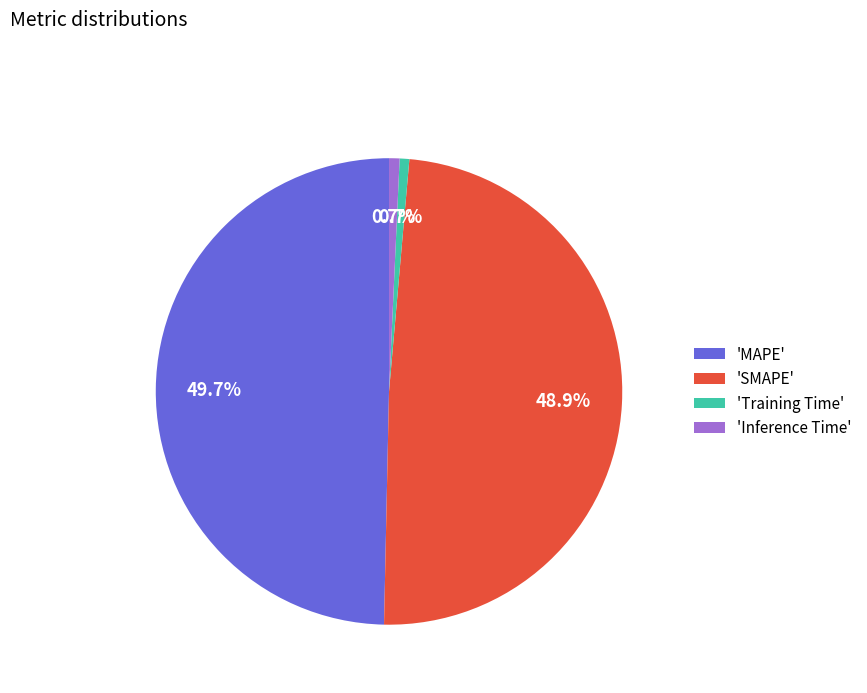

Is 'Inference Time' the majority of the pie?

No